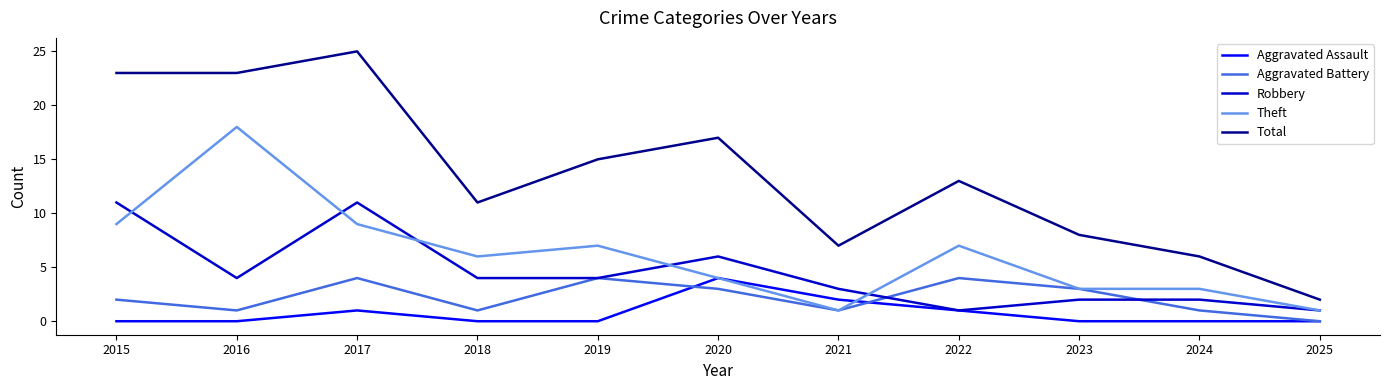

Is it true that Aggravated Assault equals -1 at 2024?

False